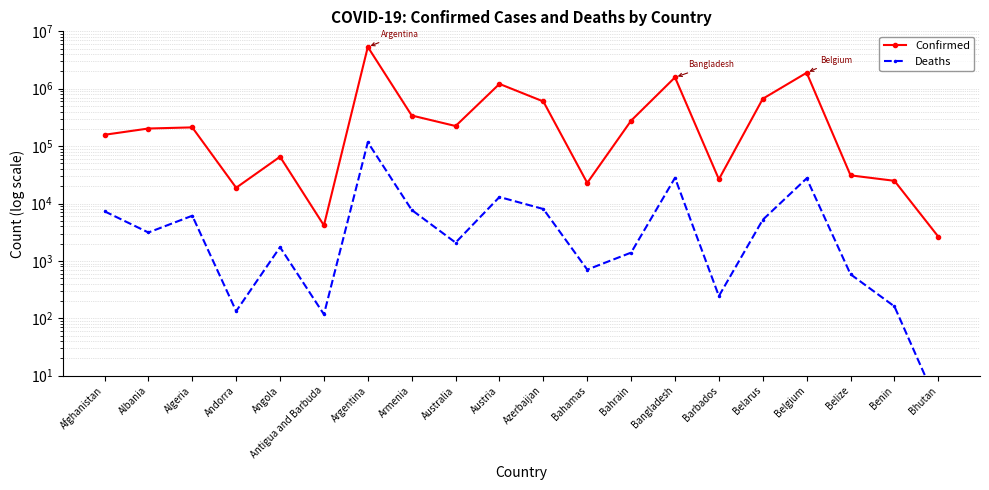

What is the approximate value of Confirmed at Afghanistan?

157542